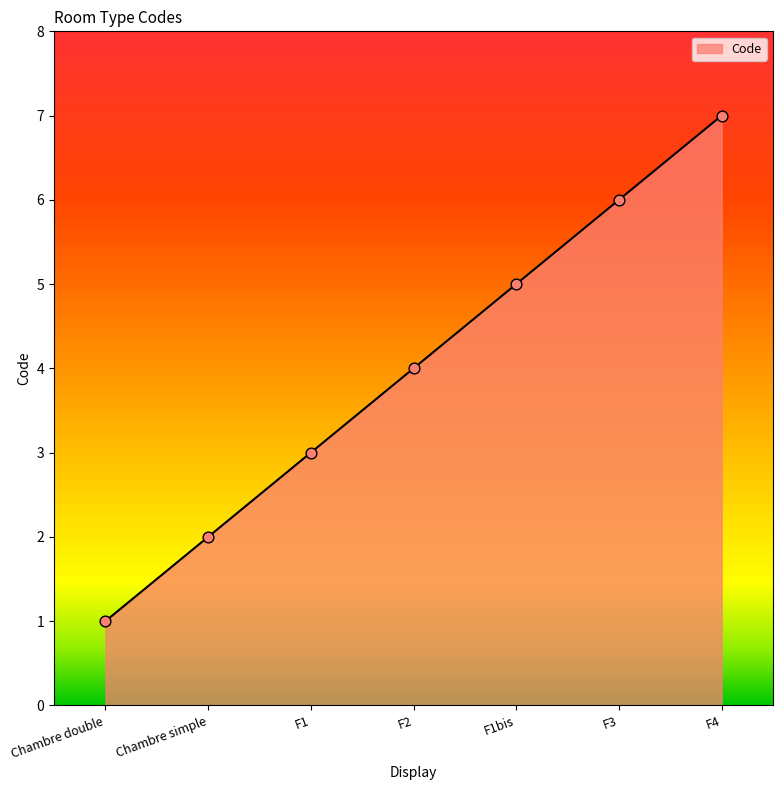

What is the change in value from Chambre double to F2?

+3